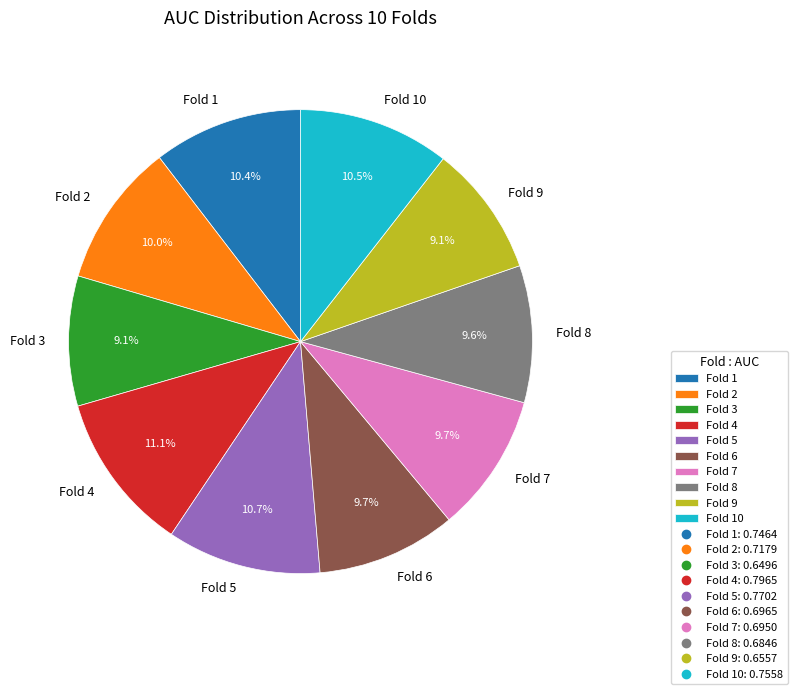

Between Fold 4 and Fold 8, which is larger?

Fold 4